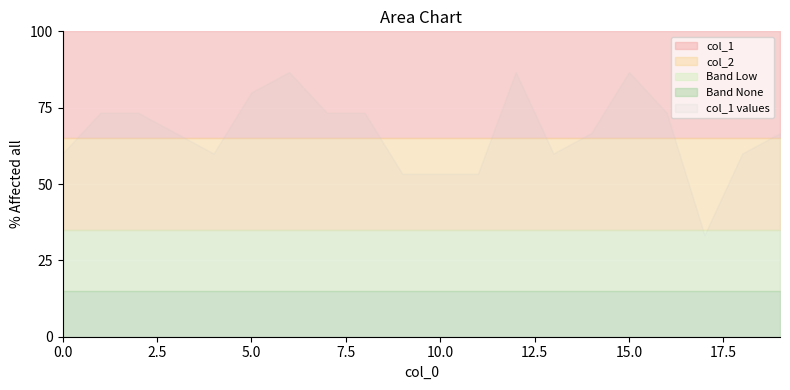

Is the value of col_2 at 18 greater than the value of col_1 at 16?

No